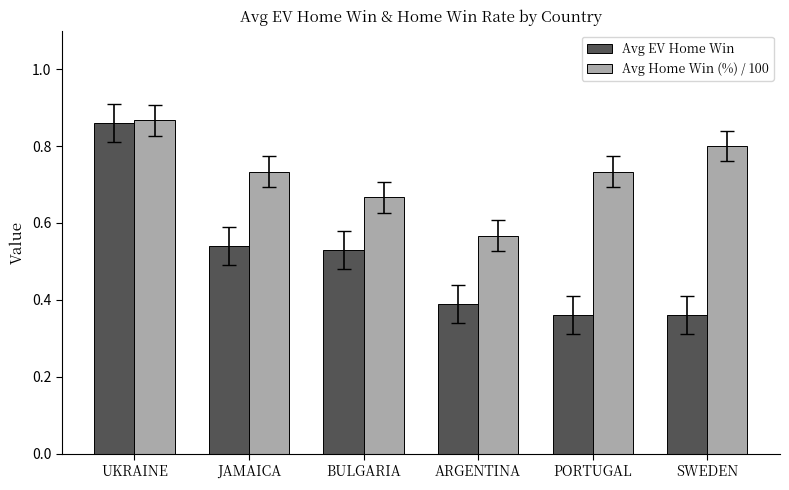

Which series has the widest spread of values?

Avg EV Home Win